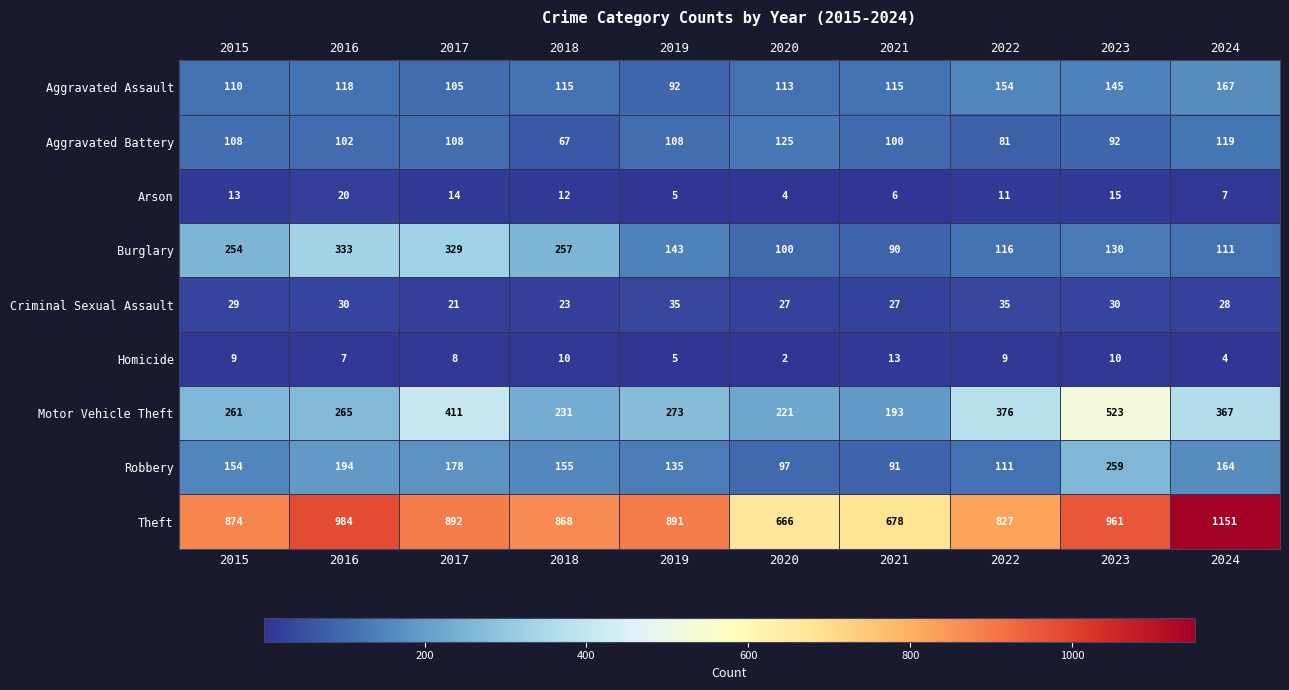

Between 2016 and 2023, which series saw the biggest shift?

Motor Vehicle Theft